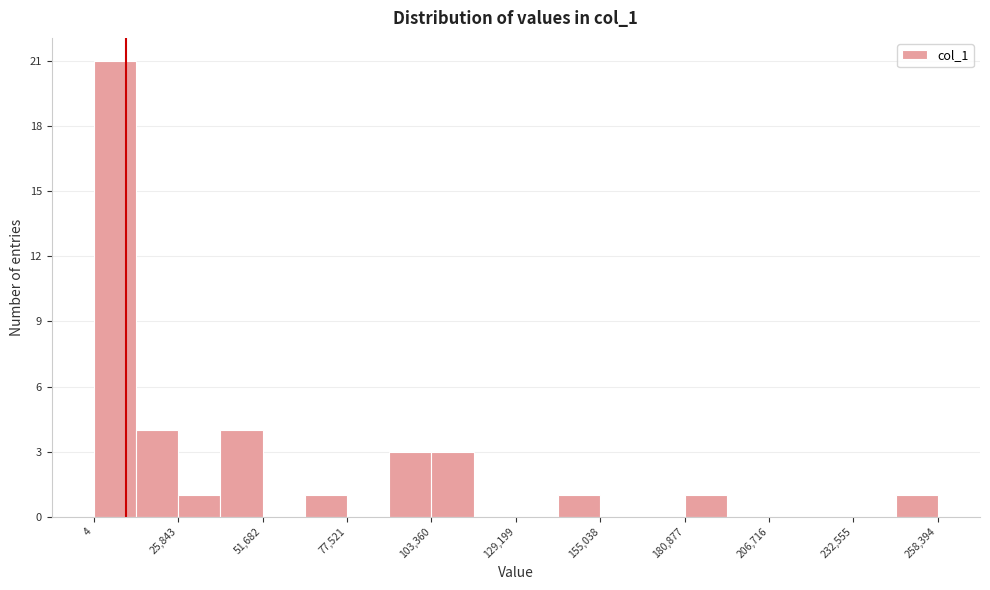

Around what value on the x-axis is the tallest bar? Give the approximate position of its centre, as read against the axis.

5000